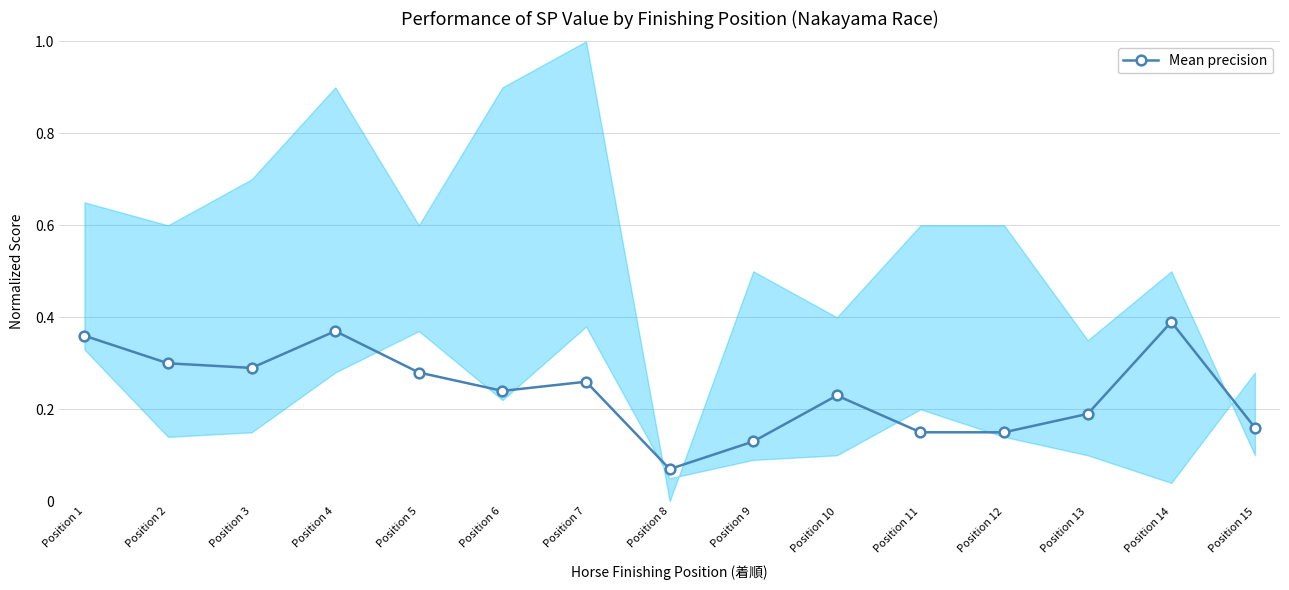

What is the difference between the maximum and second lowest values?

0.3